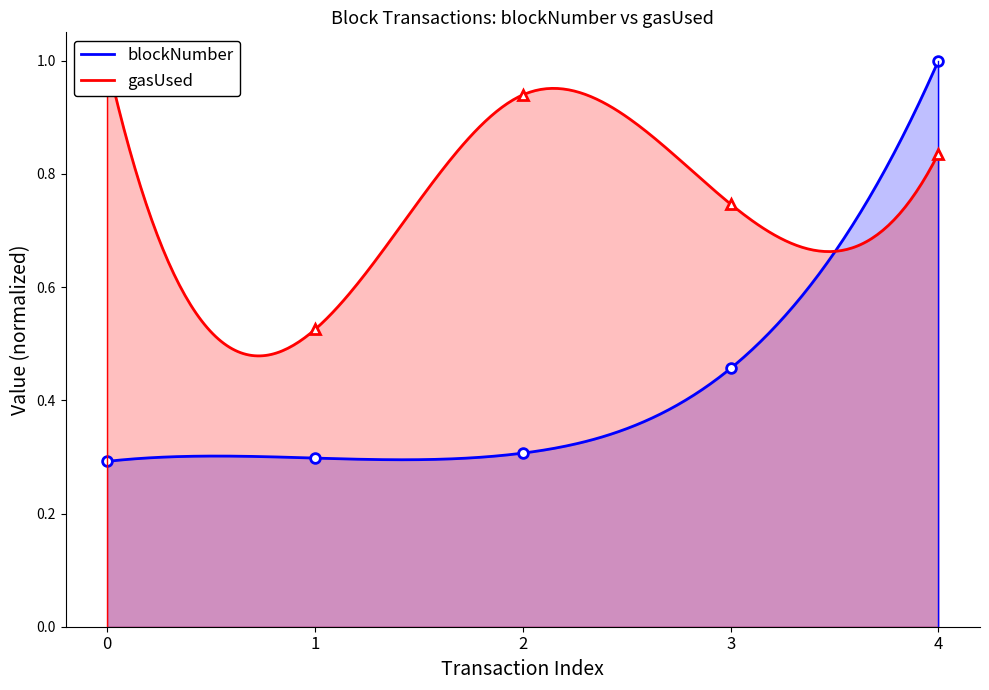

What is the difference between the second highest and second lowest values in the blockNumber series?

0.2